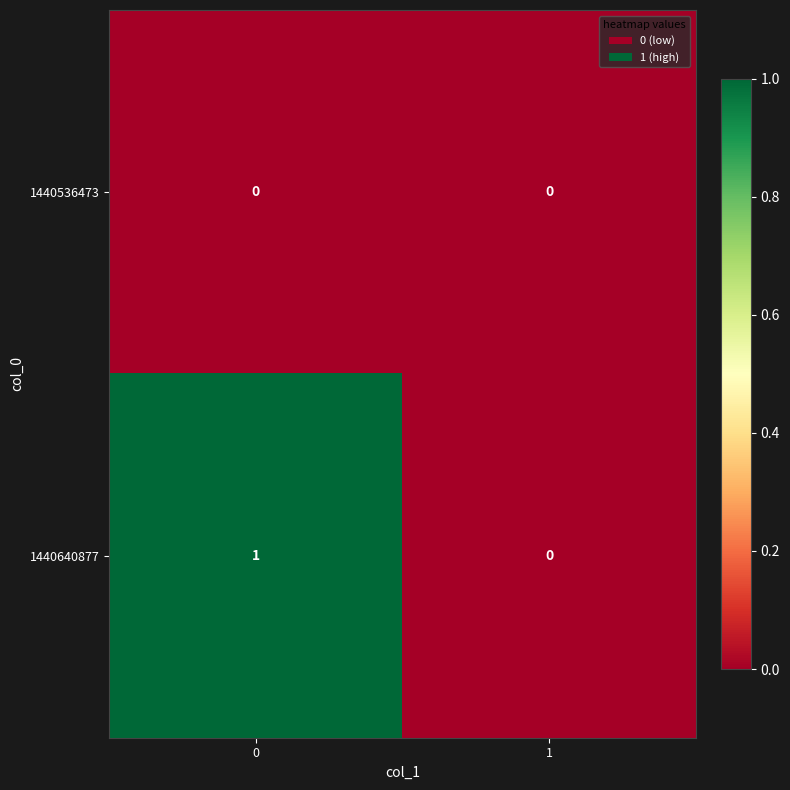

Which series has the widest spread of values?

1440640877